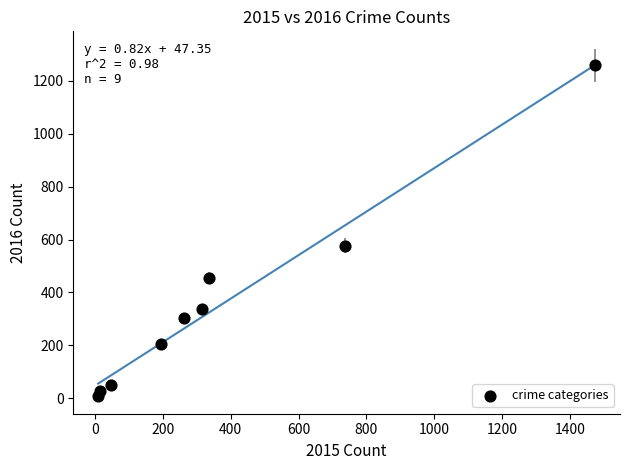

What is the average Y value?

358